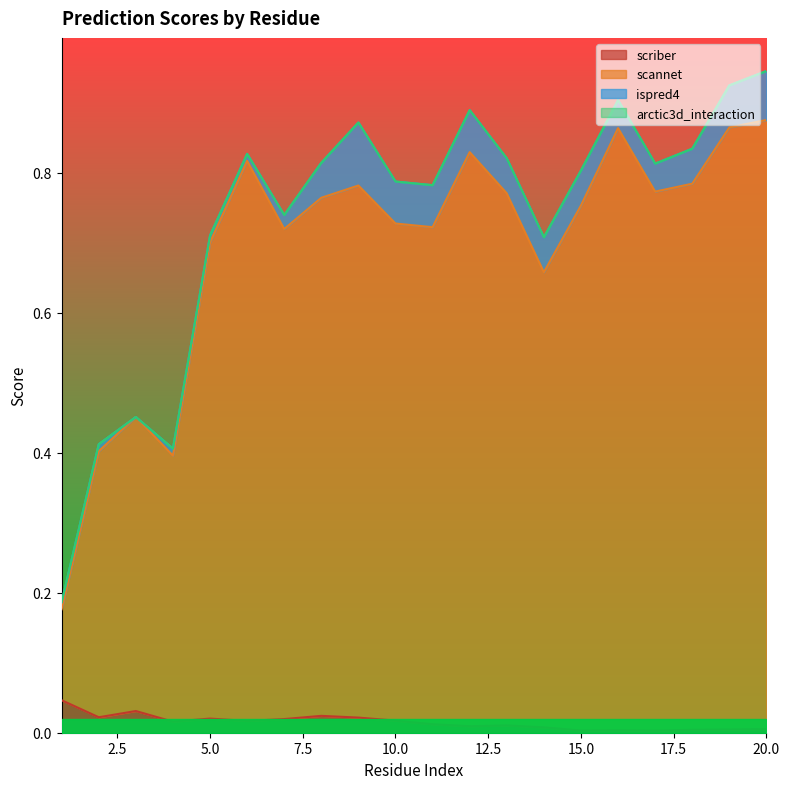

What is the sum of all scriber values?

0.3